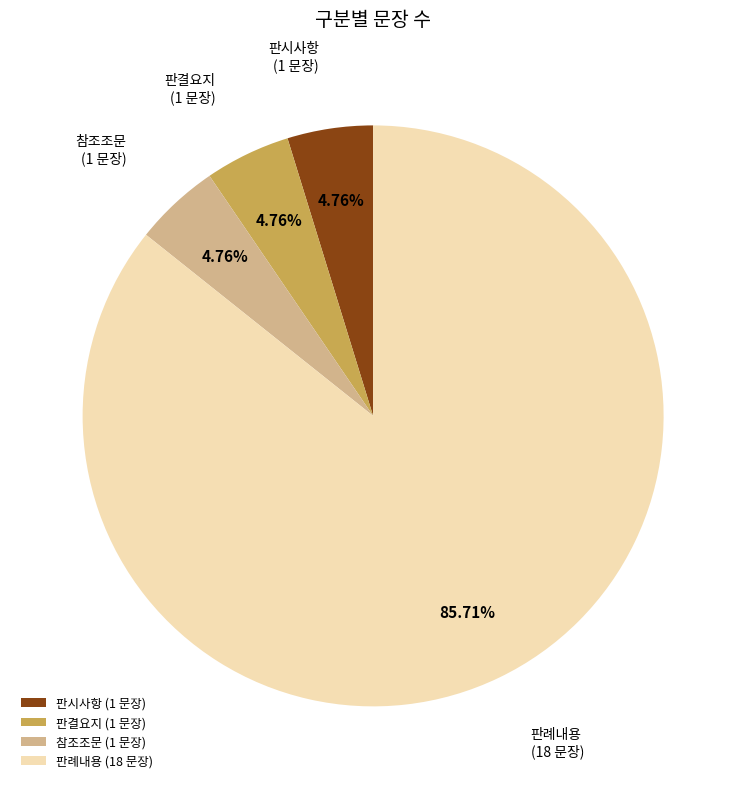

Is it true that 참조조문 is 15% of the pie?

False